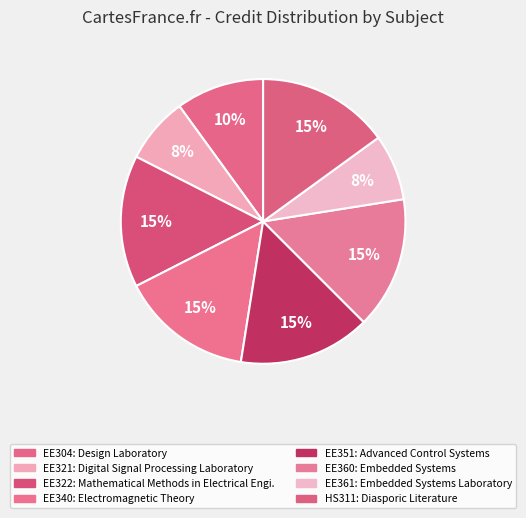

What is the largest slice in the pie chart?

EE322